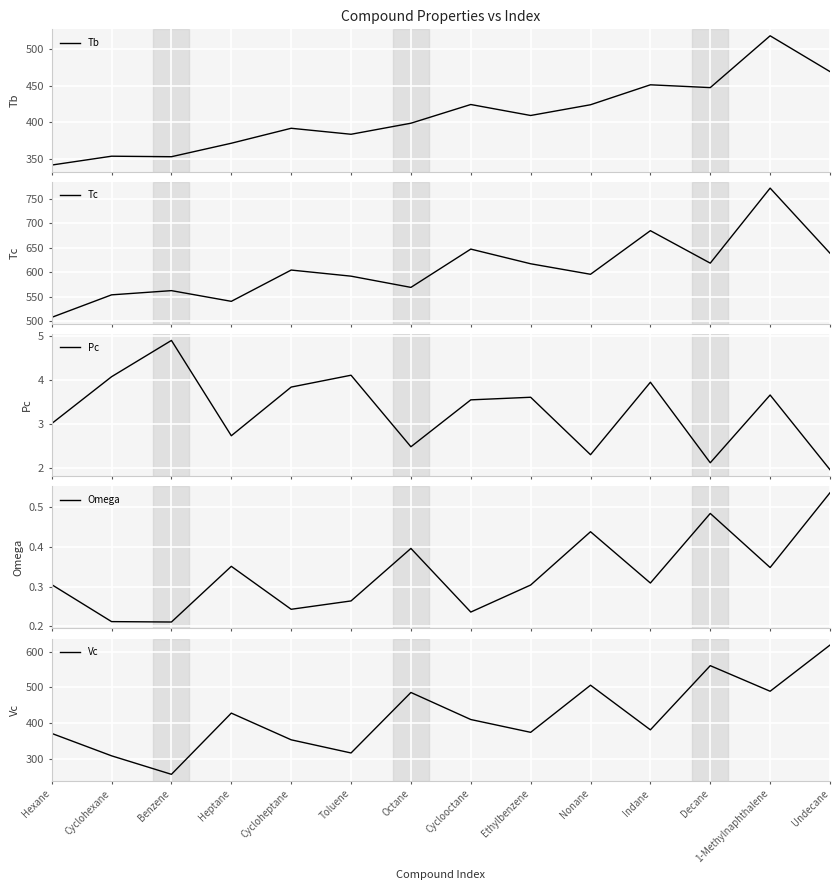

Which category has the highest value across all series?

1-Methylnaphthalene